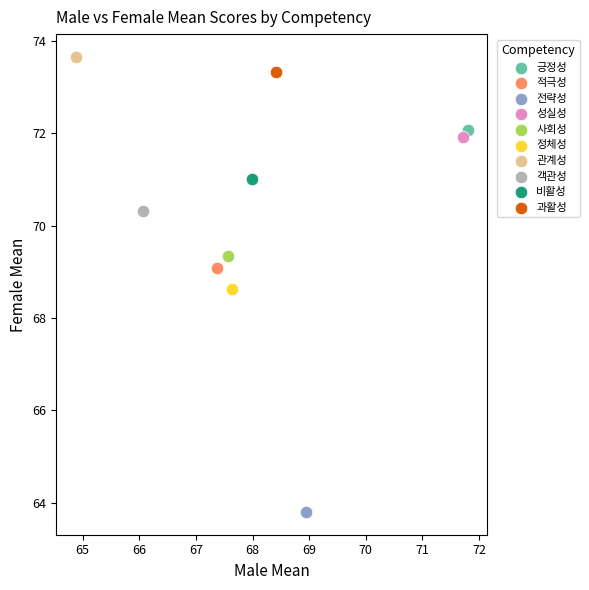

Which series reaches the maximum Y coordinate?

관계성